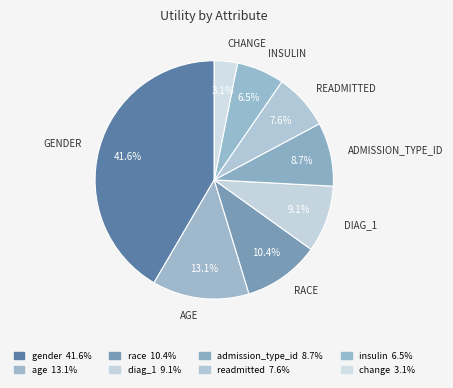

To the nearest percent, what is the difference between the largest and smallest slice percentages?

38%